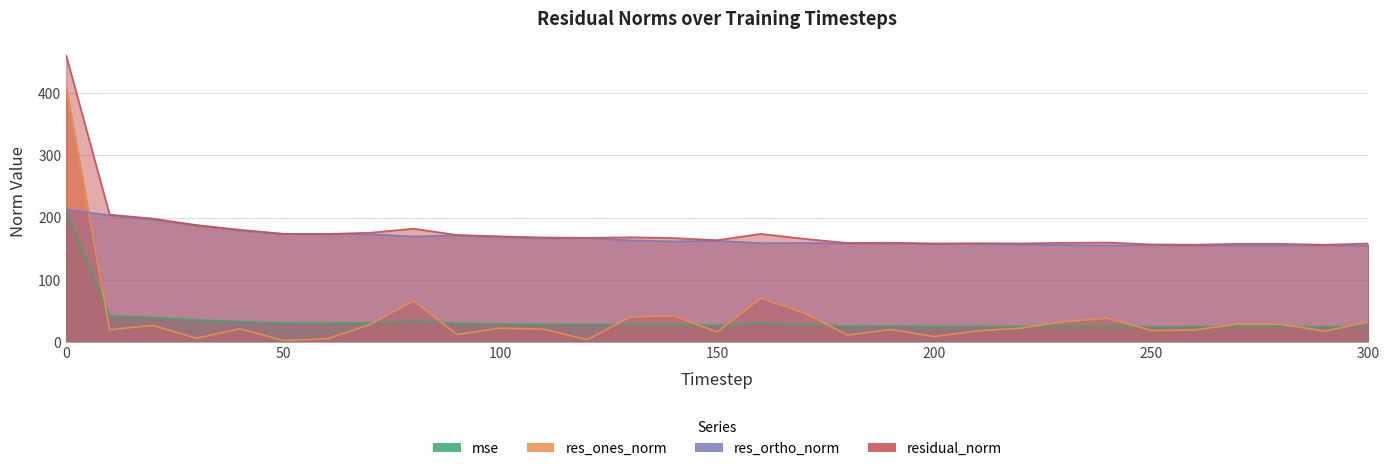

What is the spread (max minus min) of values at 10?

185.0